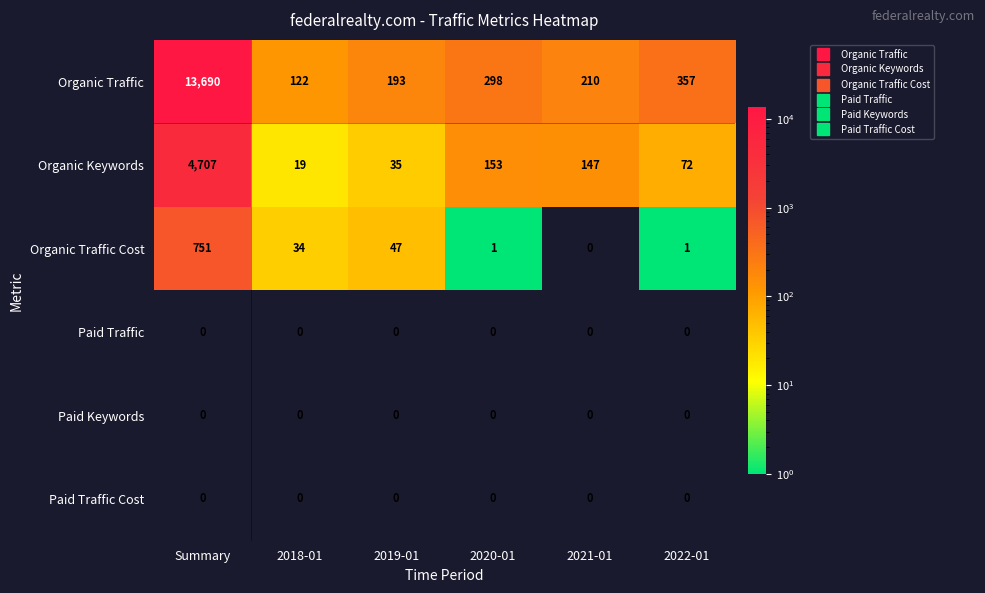

True or false: Paid Keywords has a value of 0 at Summary.

True